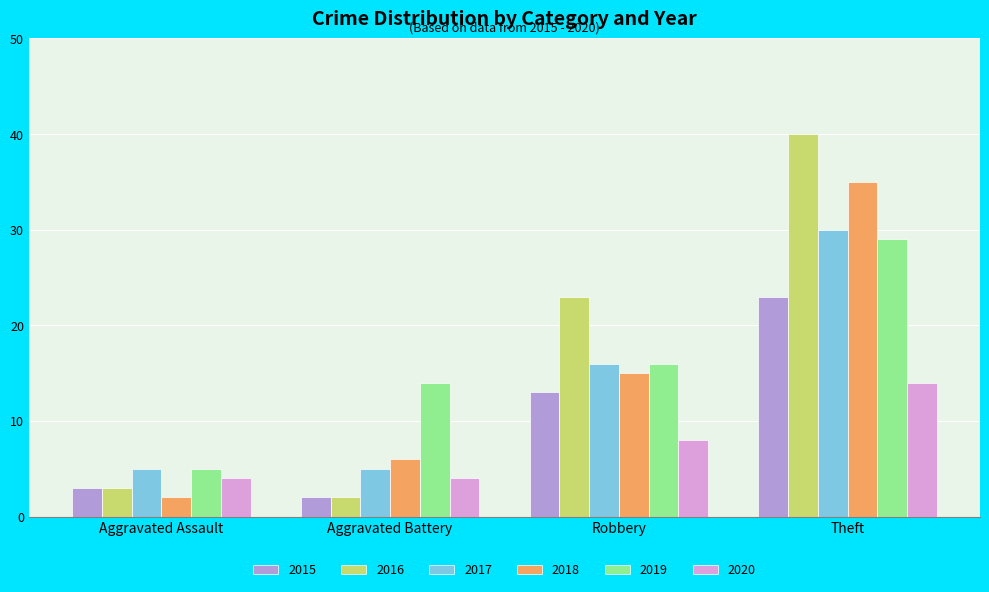

What is the total value across all series at Aggravated Assault?

22